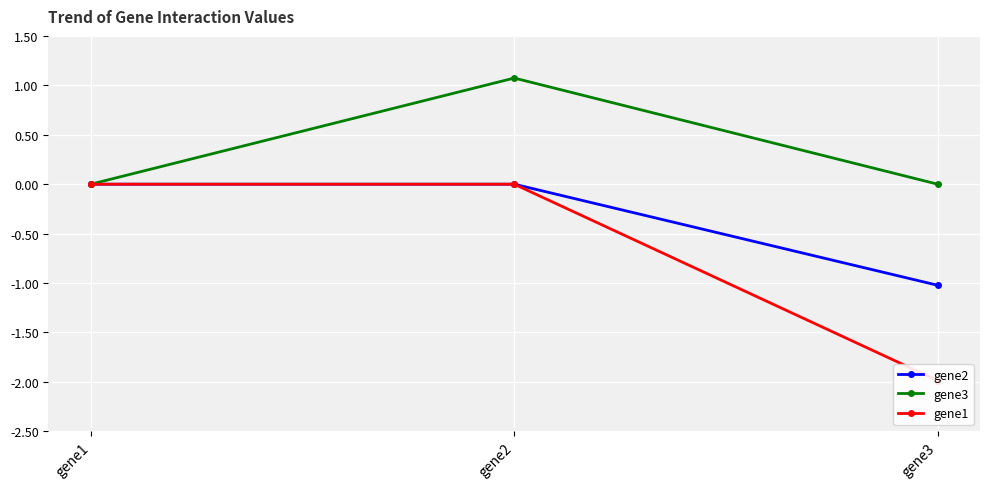

Reading right to left, list all the values displayed in this chart.

gene2: -1.0	0.0	0.0
gene3: 0.0	1.1	0.0
gene1: -2.0	0.0	0.0